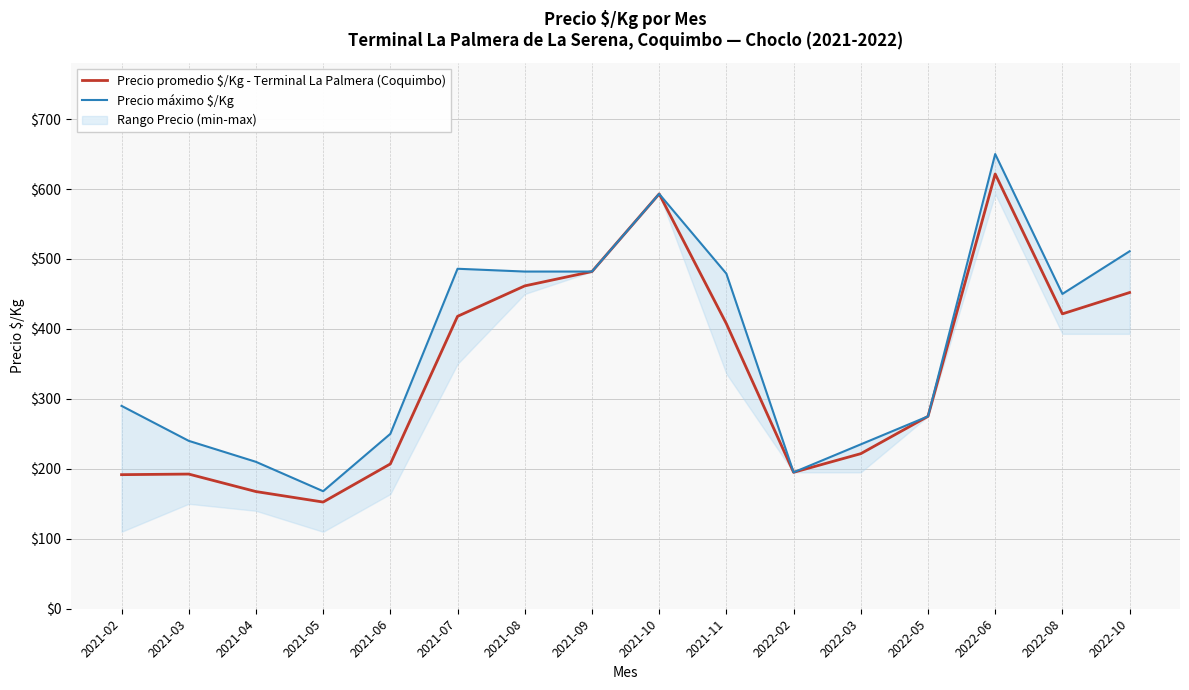

What is the value of the Precio máximo $/Kg point at the 7th from the left?

482.0